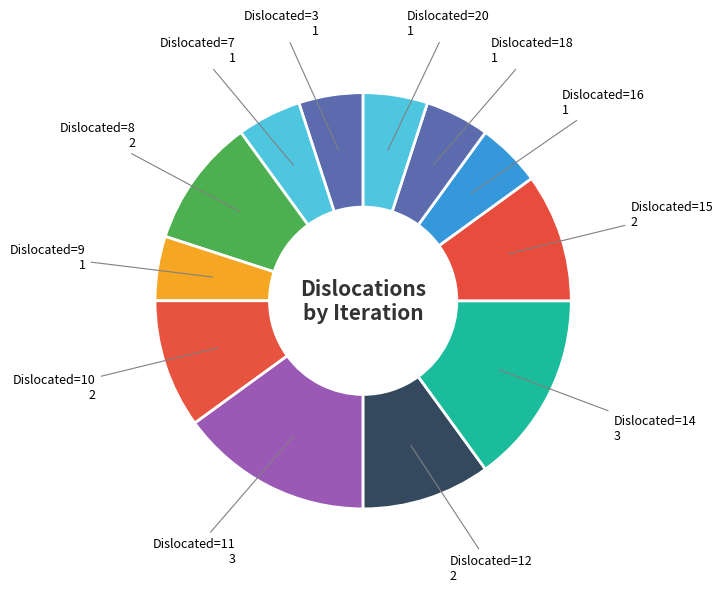

What is the ratio of the value at Dislocated=15 to the value at Dislocated=3?

2.0